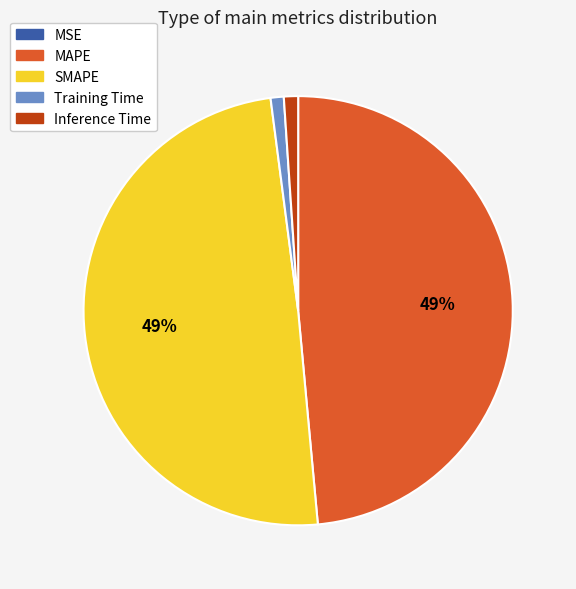

Is there a majority slice in this chart?

No